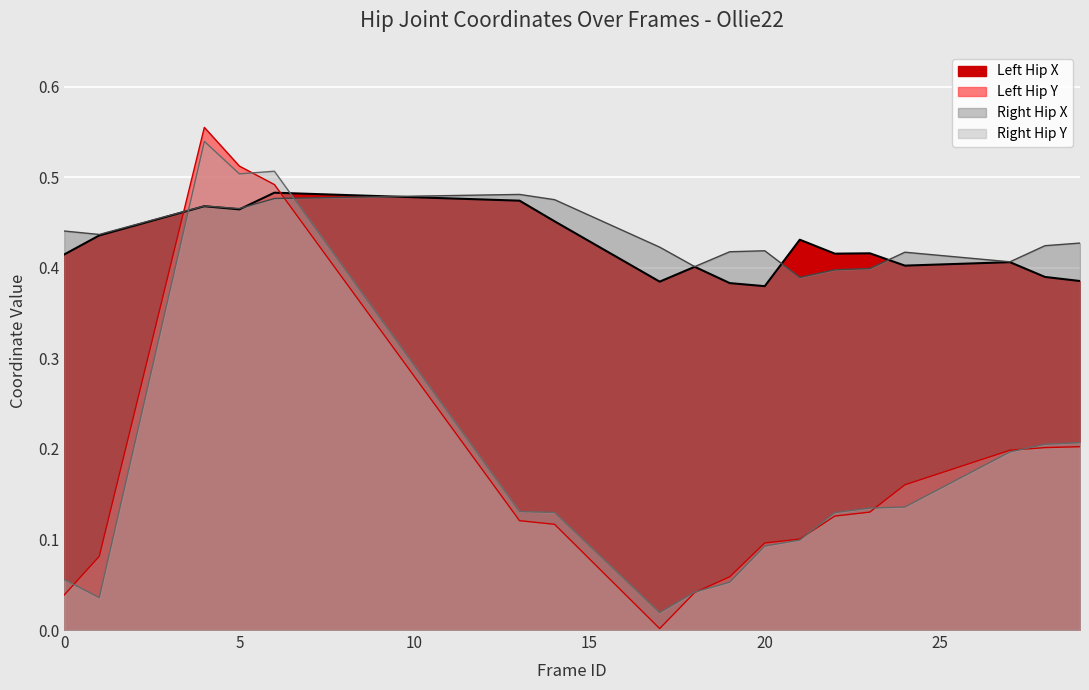

Rank the series by their maximum value, from highest to lowest.

left_hip_y, right_hip_y, left_hip_x, right_hip_x